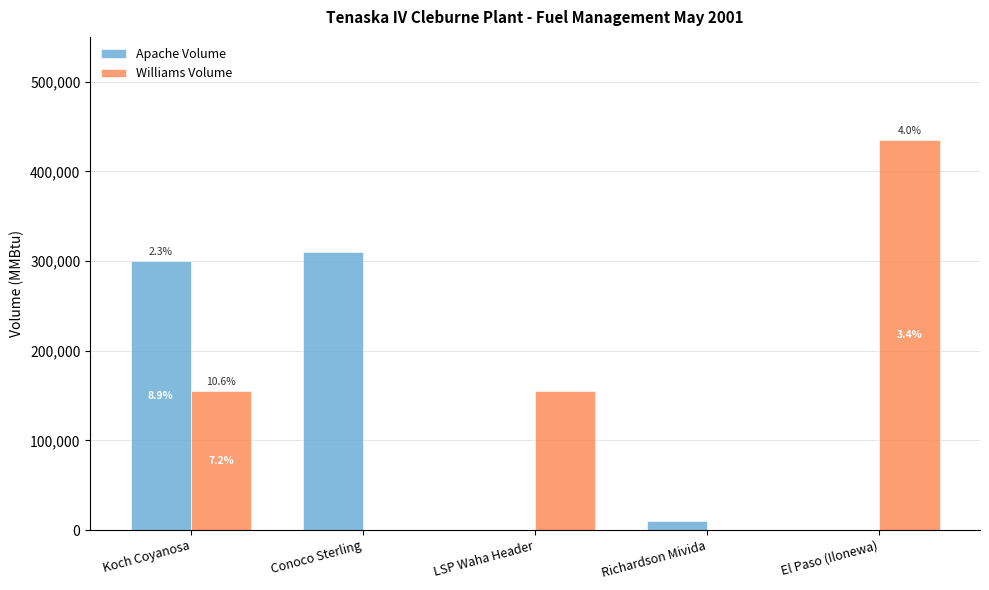

What are all the series names shown in the legend?

Apache Volume, Williams Volume